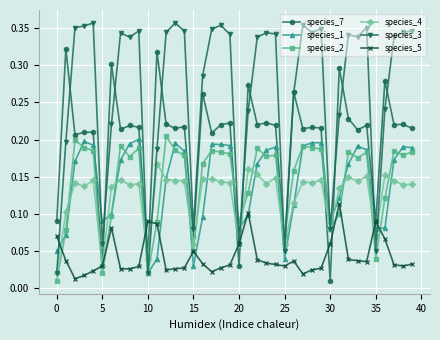

At how many categories does at least one series exceed 0?

40